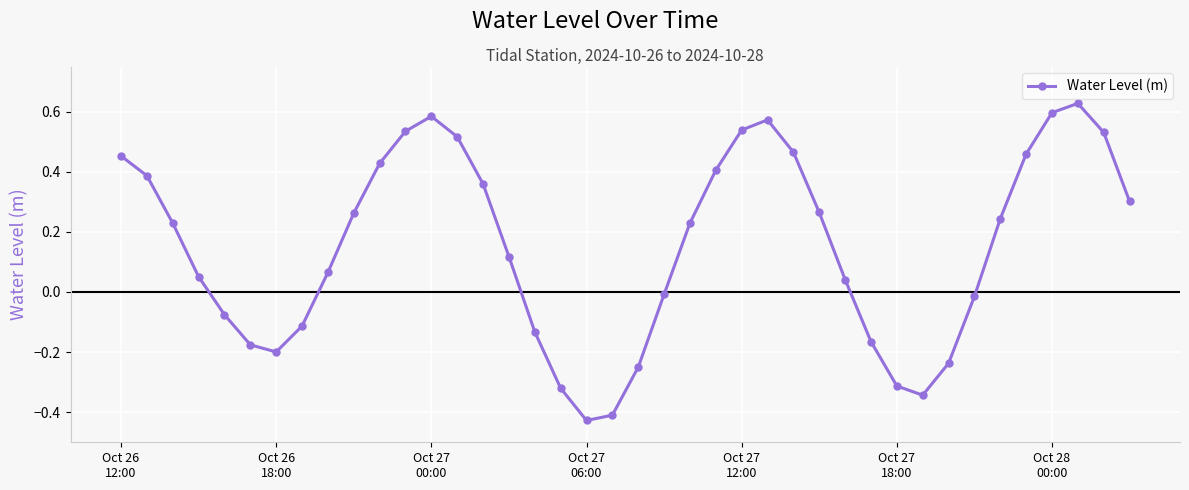

What is the difference between the maximum and minimum values?

1.1